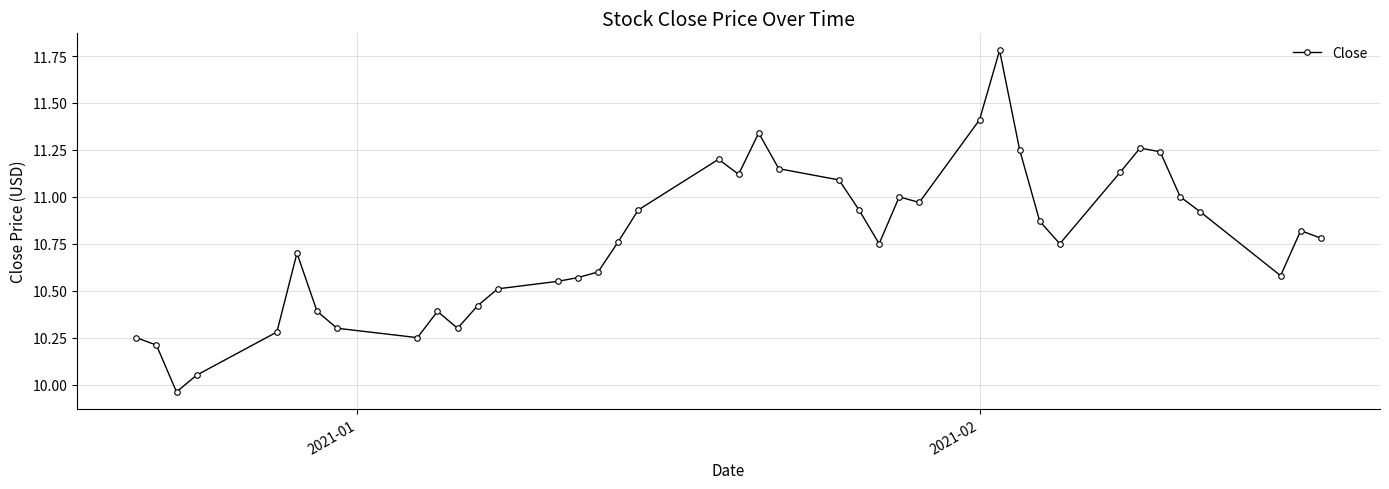

True or false: there are more than 2 points higher than both neighbors.

True